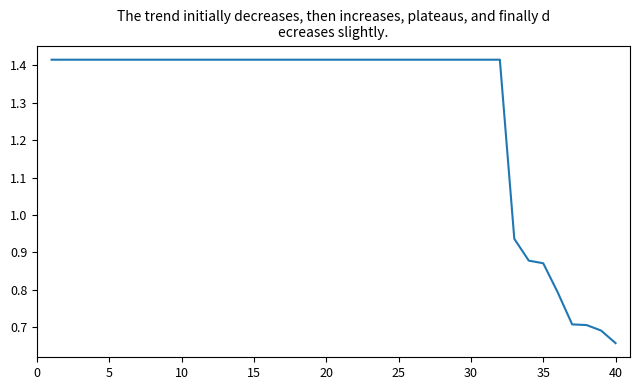

Reading right to left, extract all data points from this chart.

0.7	0.7	0.7	0.7	0.8	0.9	0.9	0.9	1.4	1.4	1.4	1.4	1.4	1.4	1.4	1.4	1.4	1.4	1.4	1.4	1.4	1.4	1.4	1.4	1.4	1.4	1.4	1.4	1.4	1.4	1.4	1.4	1.4	1.4	1.4	1.4	1.4	1.4	1.4	1.4